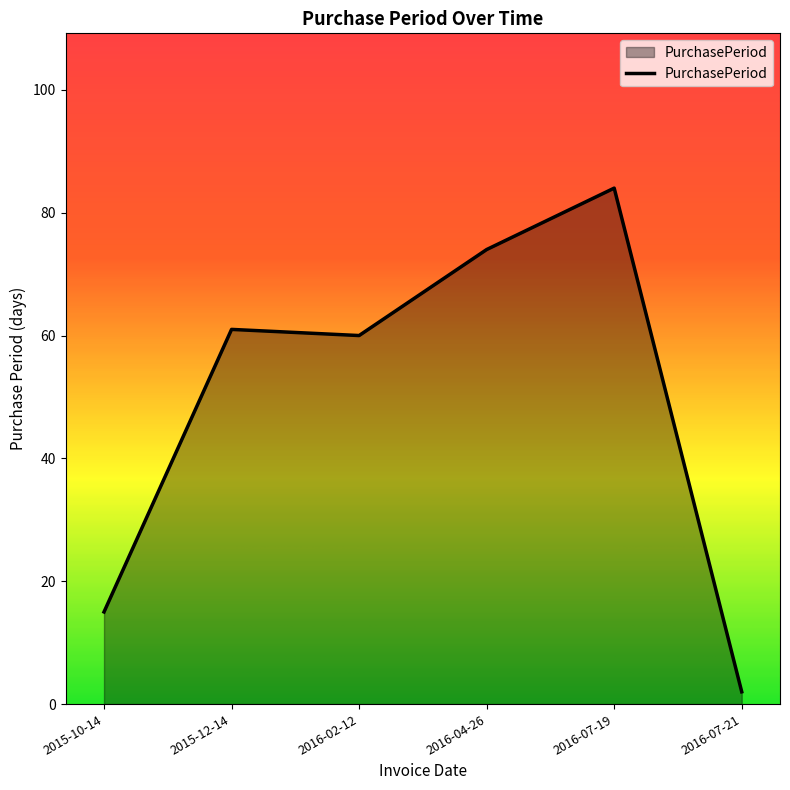

Is it true that the value at 2016-04-26 is 106?

False